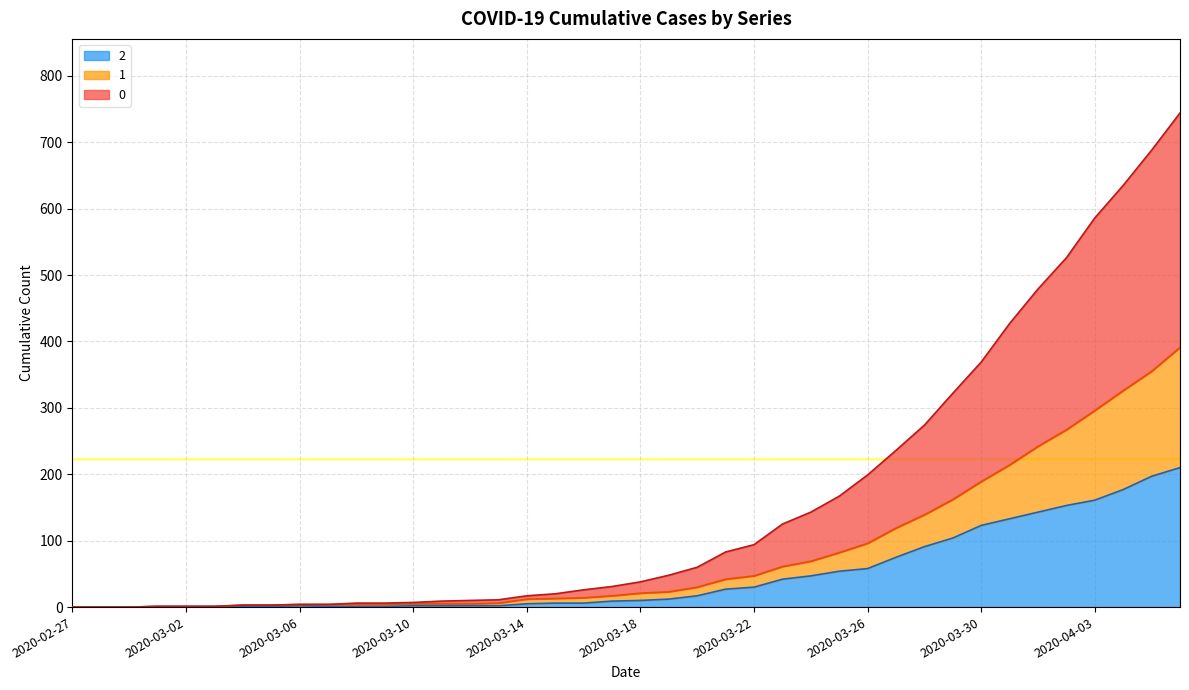

True or false: 0 and 2 cross at least once.

False